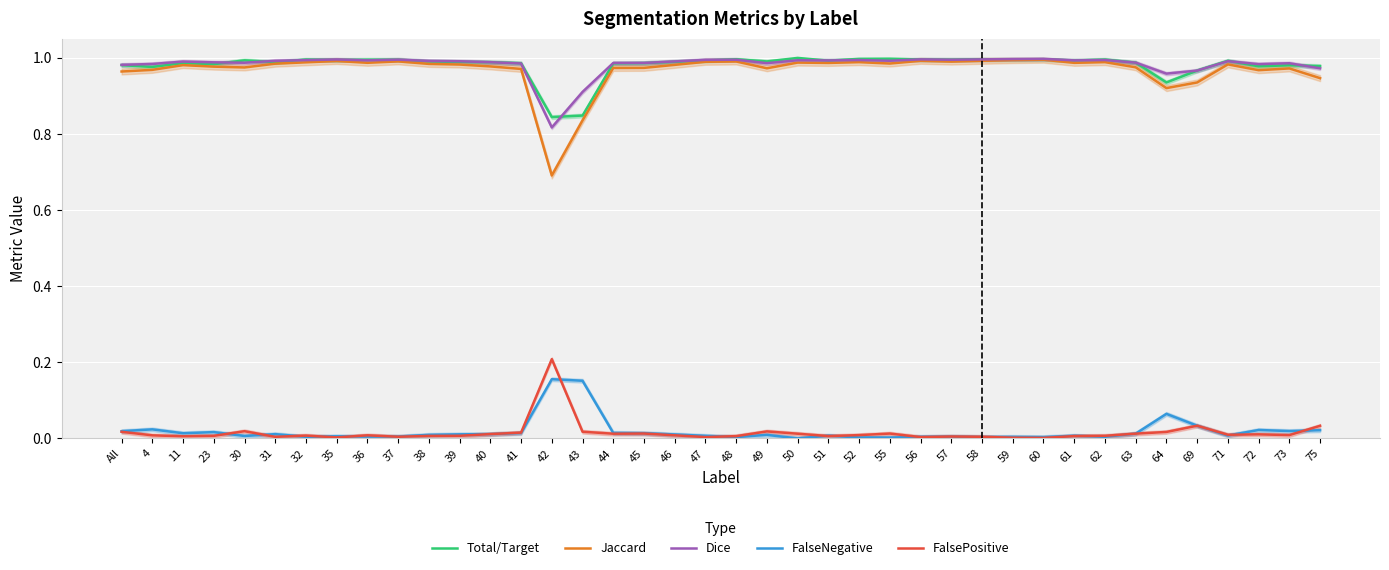

What is the difference between the second highest and second lowest values in the Total/Target series?

0.1